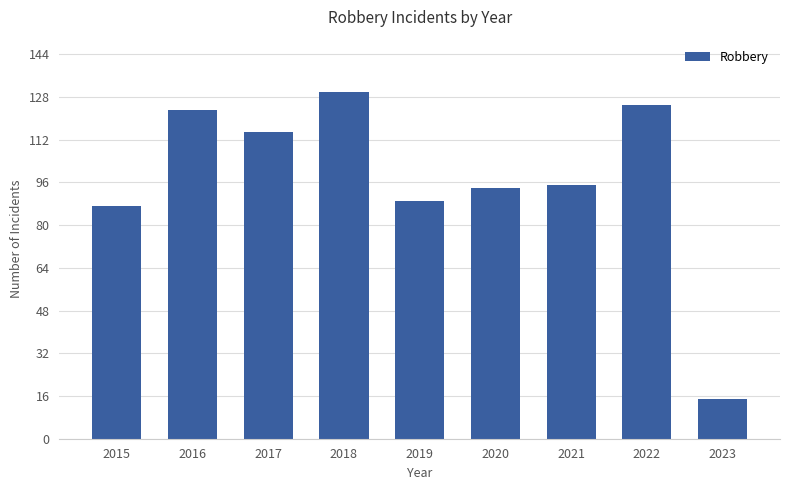

What is the sum of the values at 2023 and 2017?

130